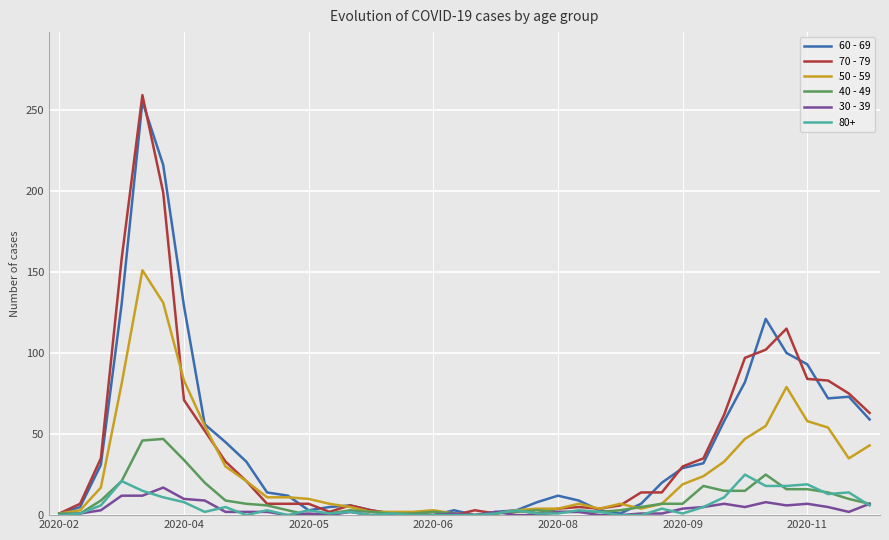

Which series has the widest spread of values?

70 - 79